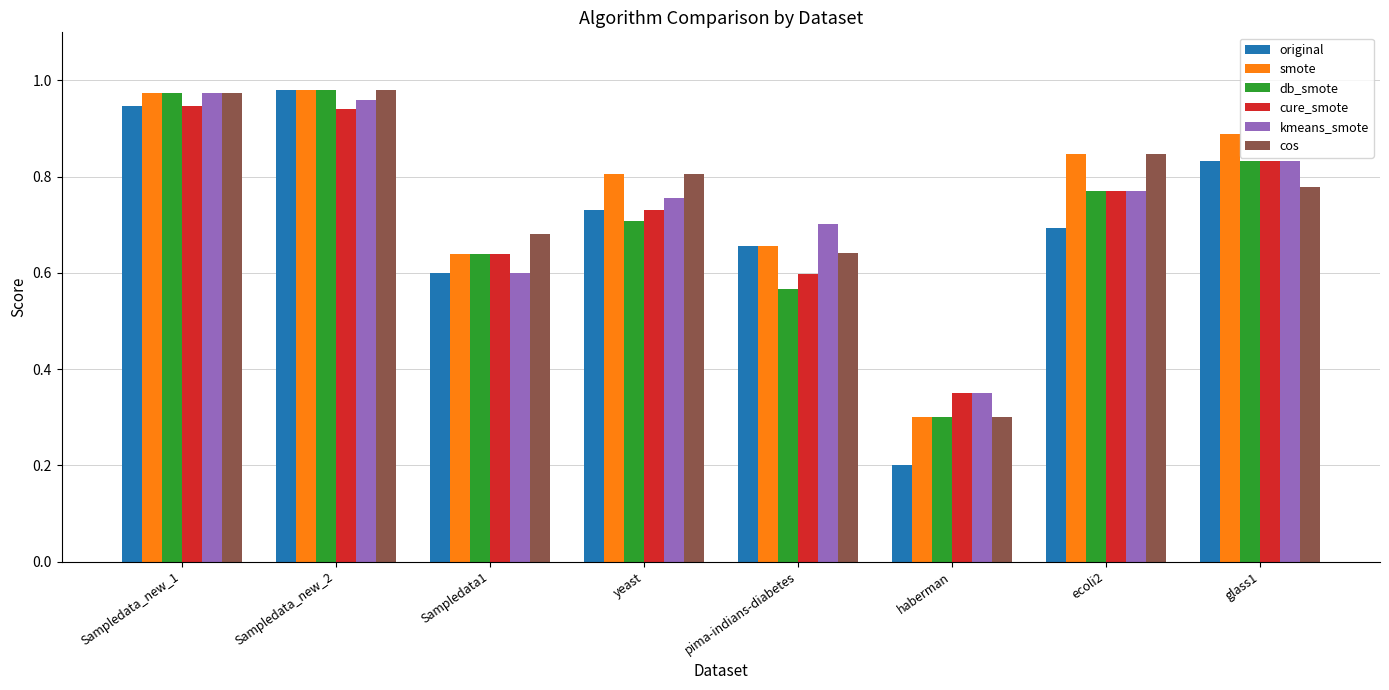

What is the sum of the cure_smote values at yeast and ecoli2?

1.5